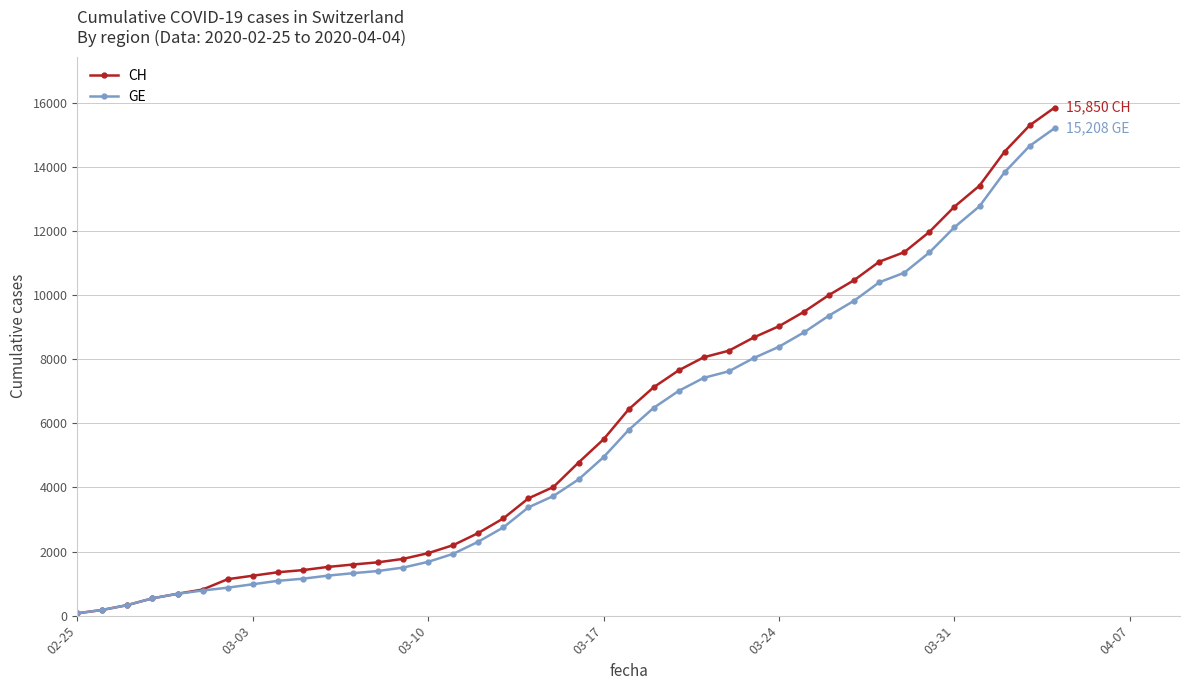

What is the difference between the second highest and minimum values in the GE series?

14579